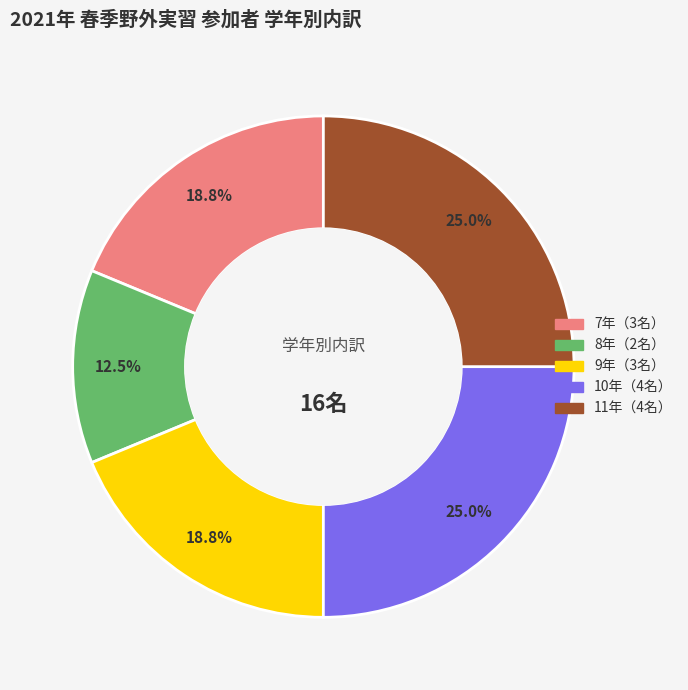

Is there a majority slice in this chart?

No